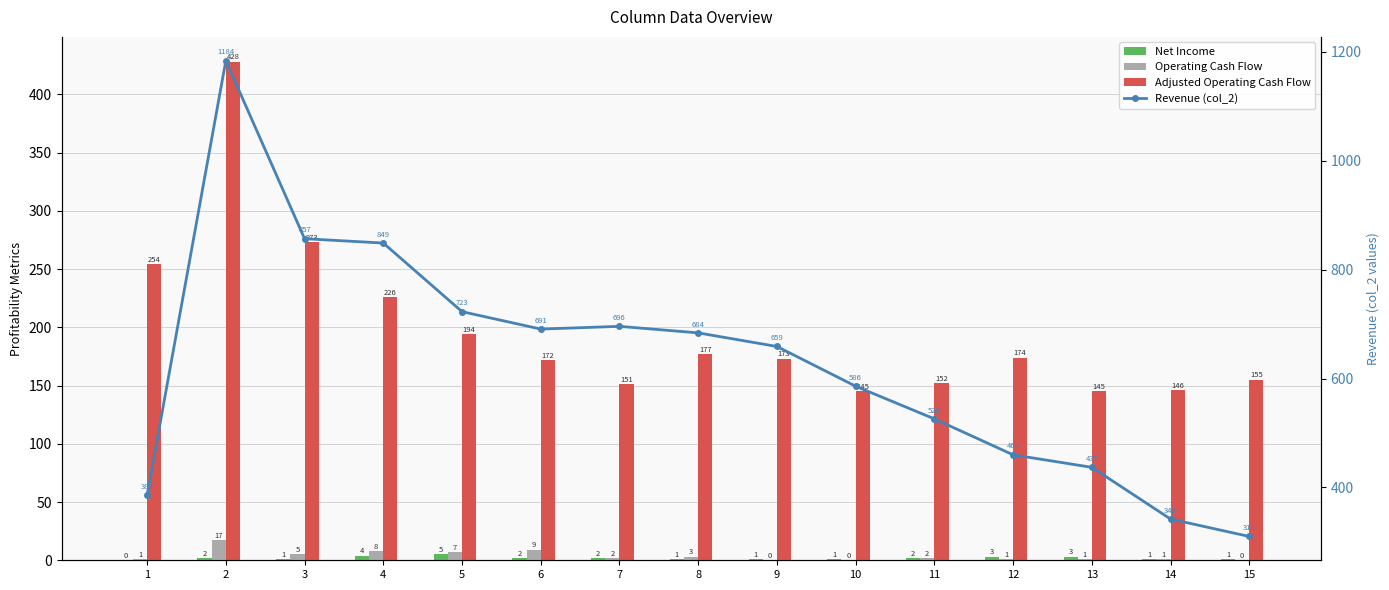

How many positive values does the Net Income series have?

14